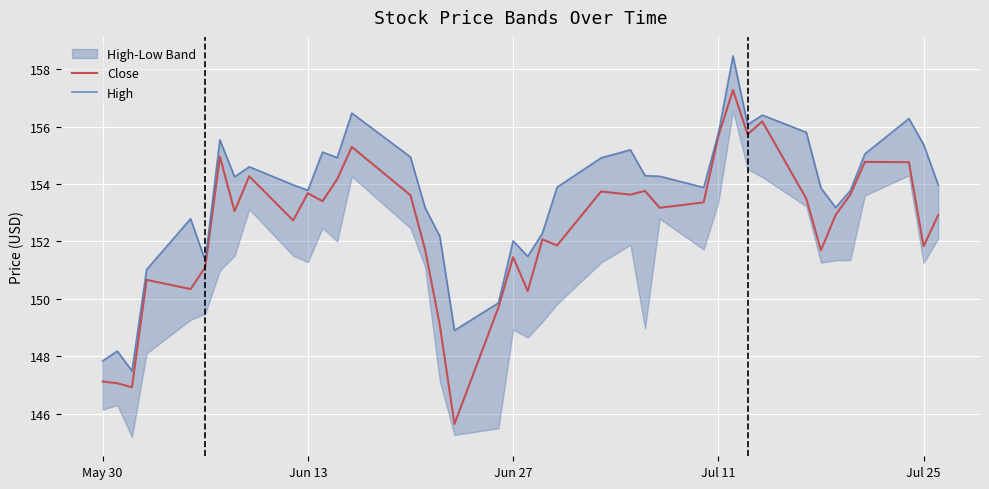

Rank the series by their average value, from lowest to highest.

Close, High